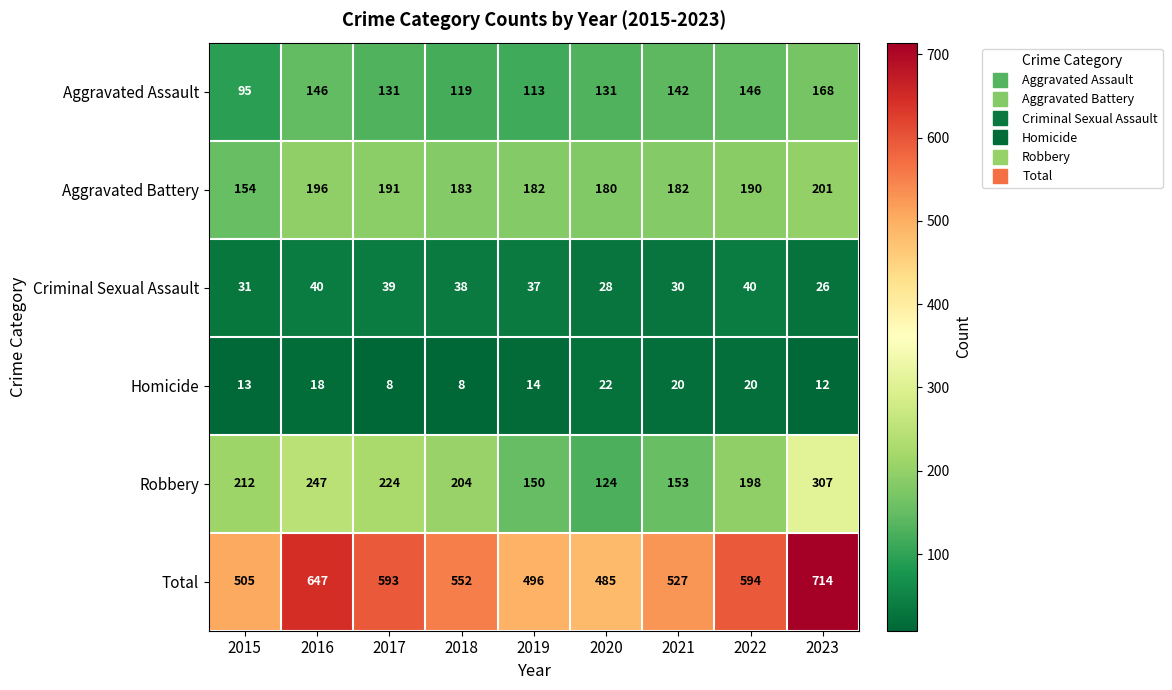

What is the smallest value displayed?

8